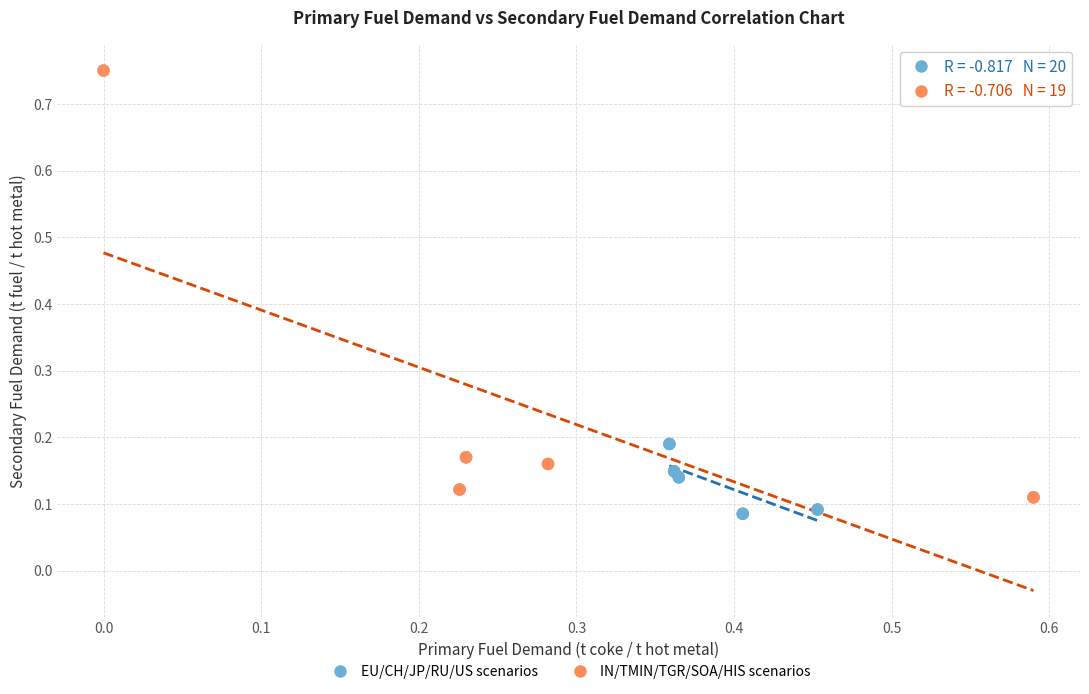

Which series contains the highest Y value?

IN/TMIN/TGR/SOA/HIS scenarios